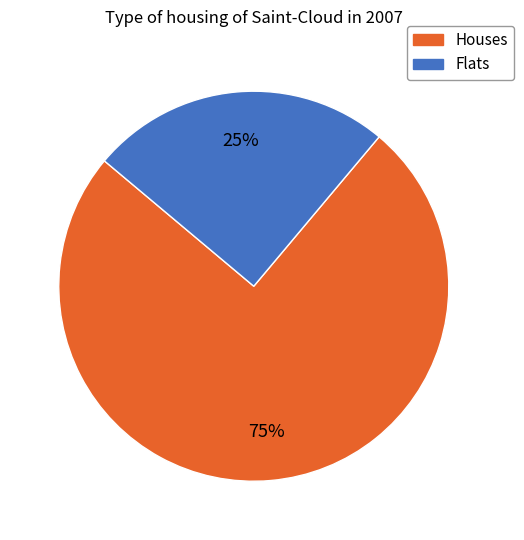

To the nearest percent, what is the difference between the largest and smallest slice percentages?

50%